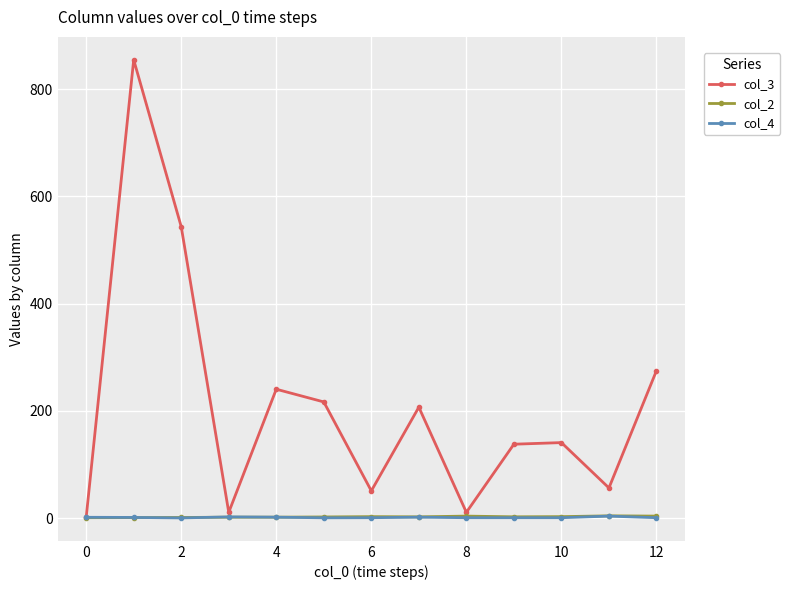

Which series has the largest total across all categories?

col_3